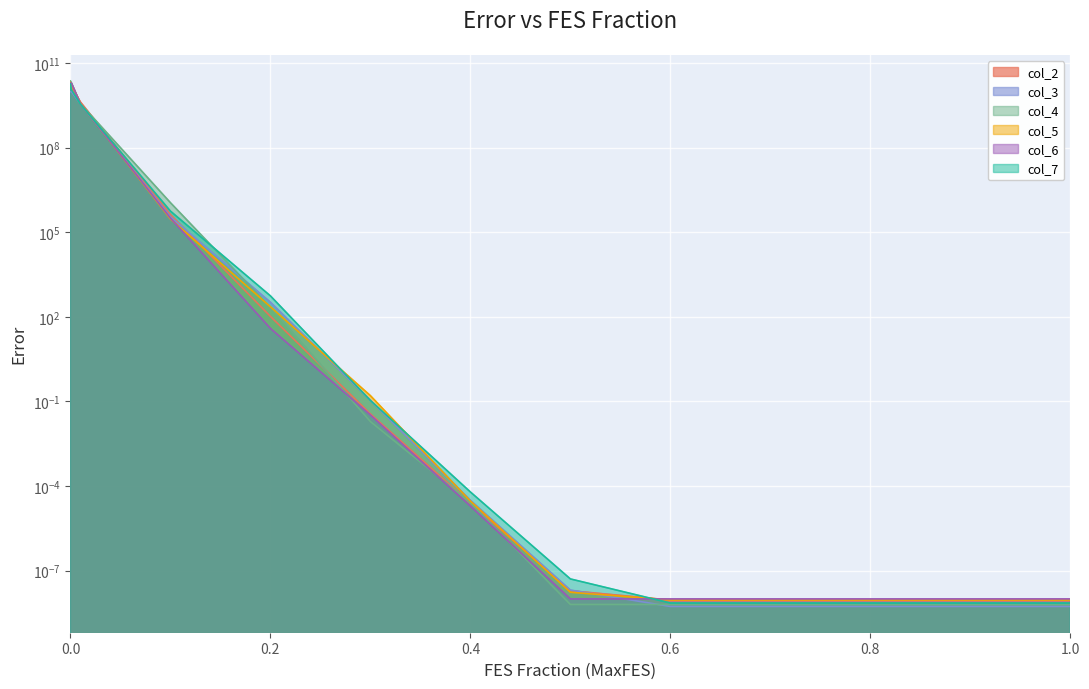

Where is col_7 nearest to the value 9112694301?

0.001